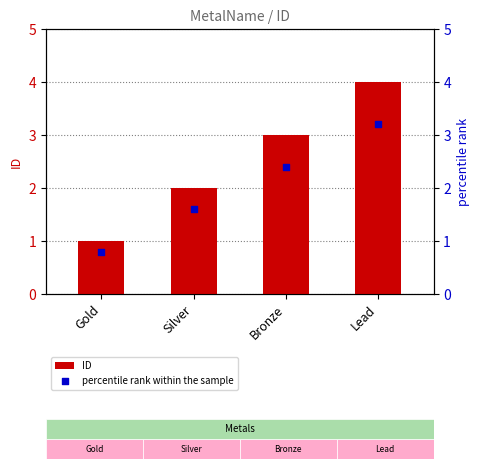

At which category is the sum across all series the highest?

Lead